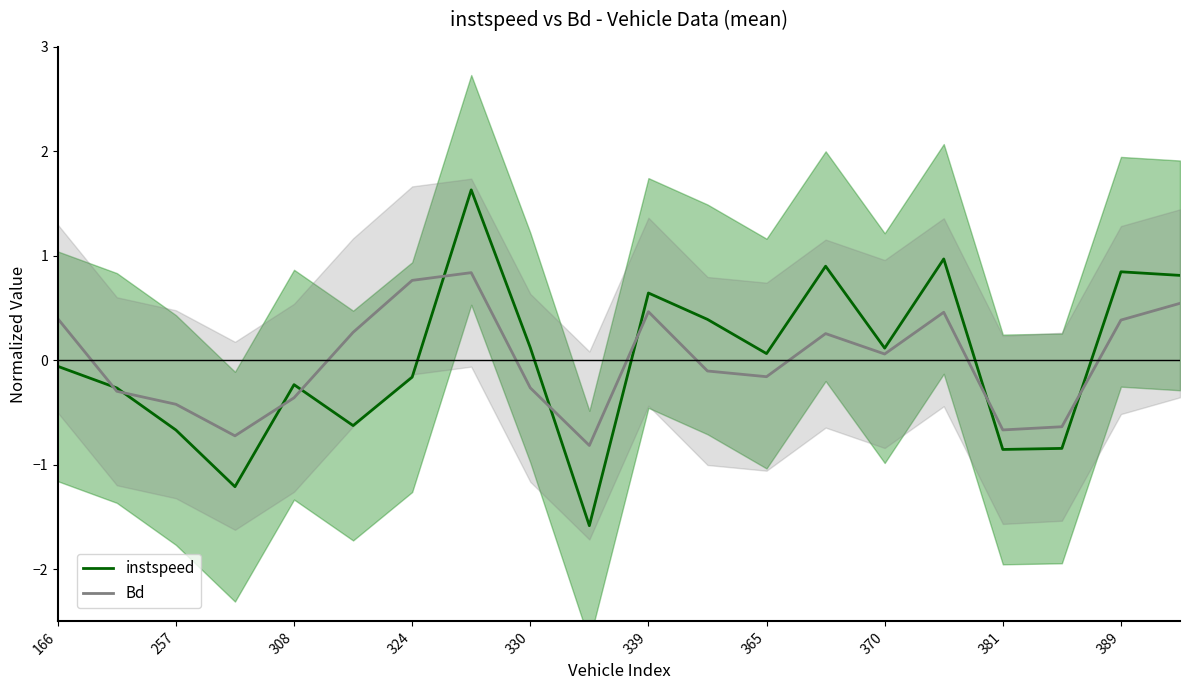

Is it true that Bd equals -0.4 at 308?

True